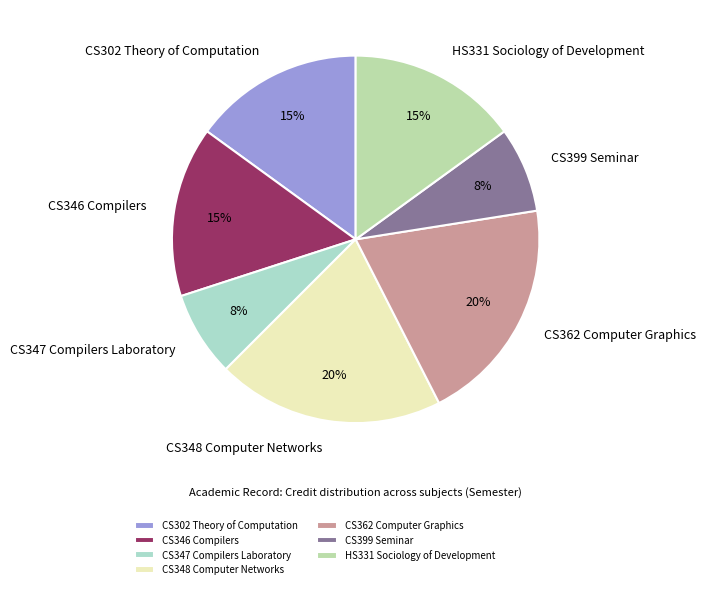

To the nearest percent, what is the combined percentage of CS362 Computer Graphics and HS331 Sociology of Development?

35%